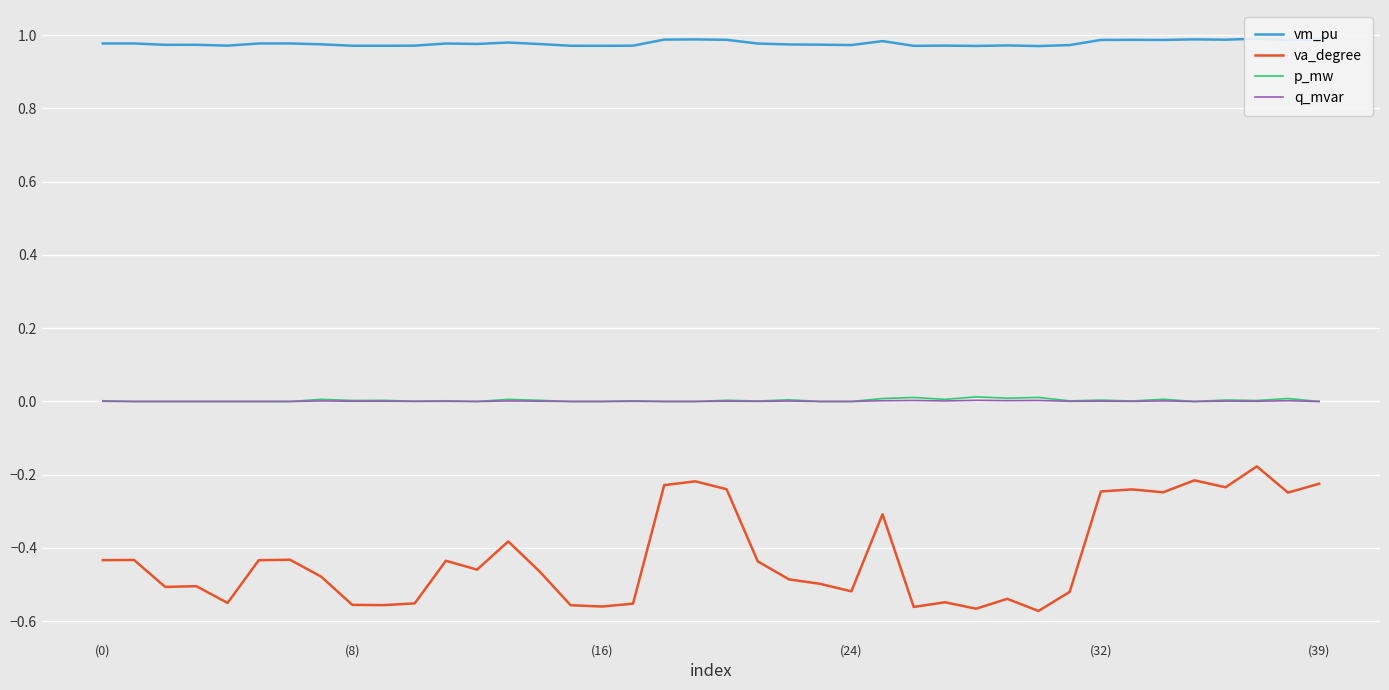

True or false: q_mvar and p_mw intersect in this chart.

False